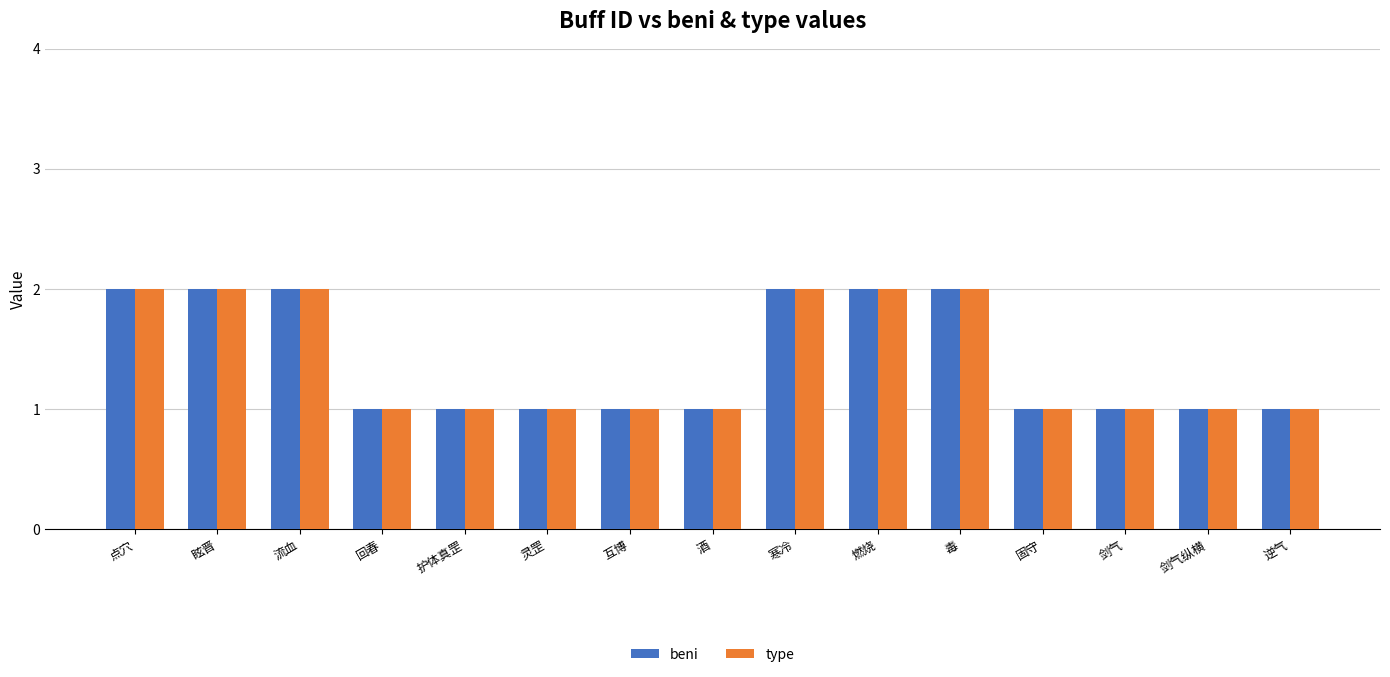

What is the approximate value of type at 剑气?

1